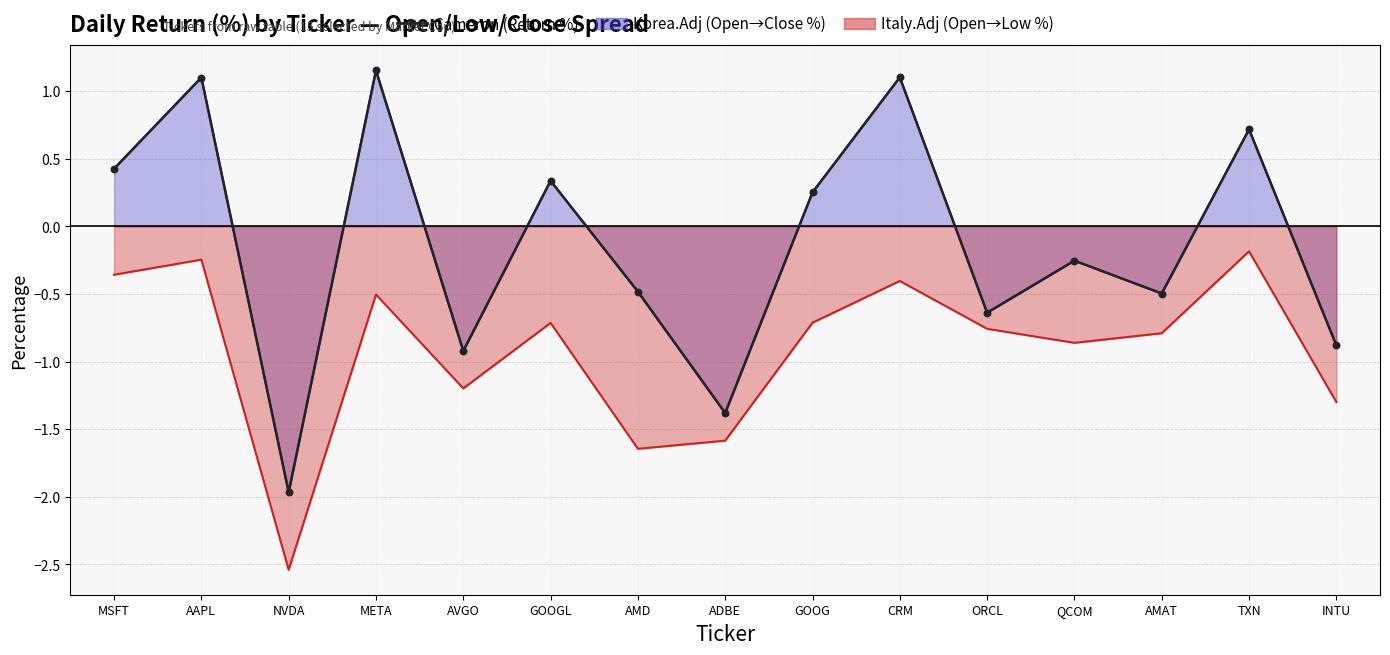

At how many categories does at least one series exceed -2?

15